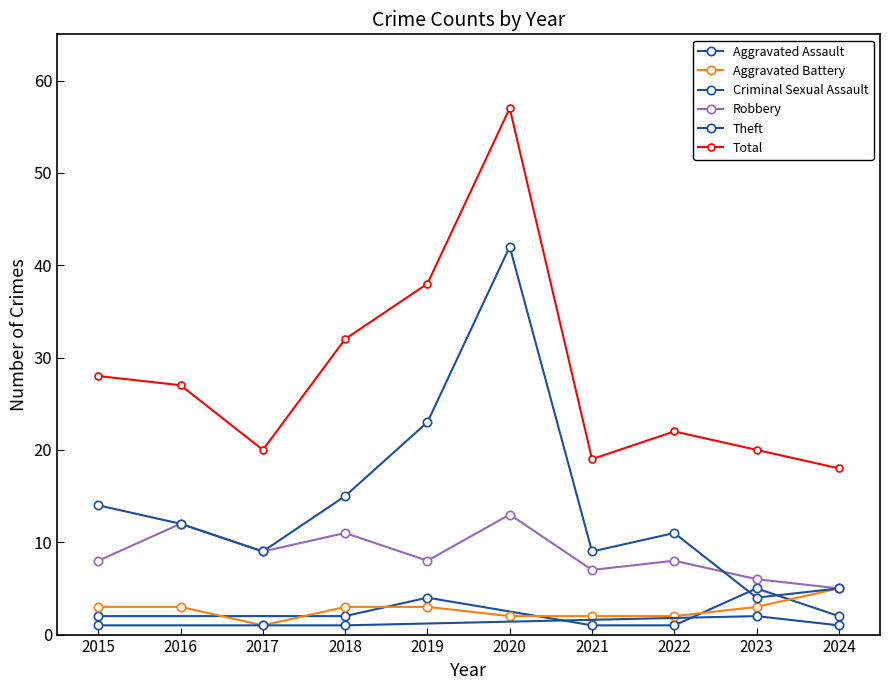

Which series has the largest total across all categories?

Total